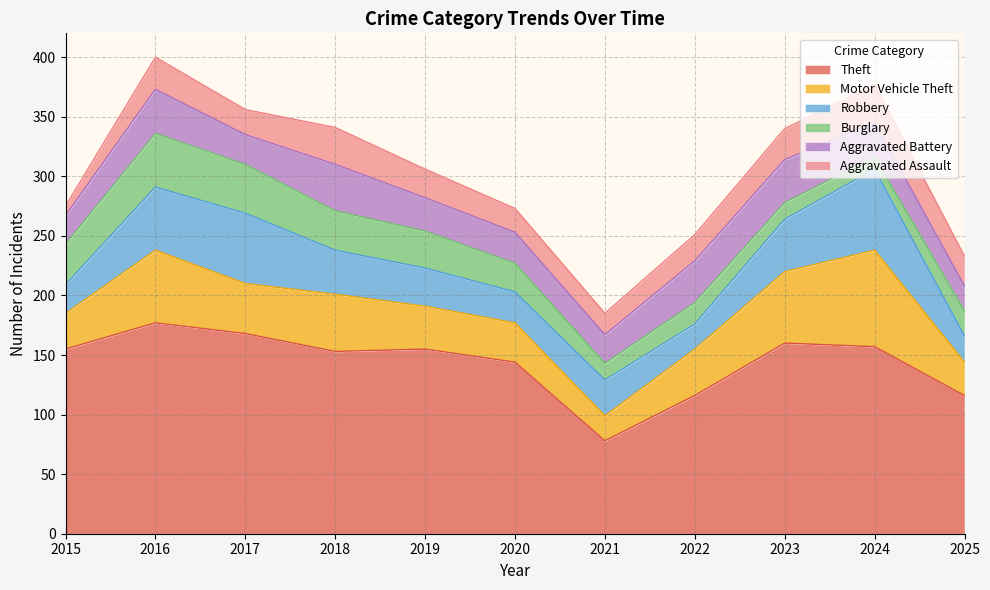

Is it true that Motor Vehicle Theft equals 33 at 2020?

True